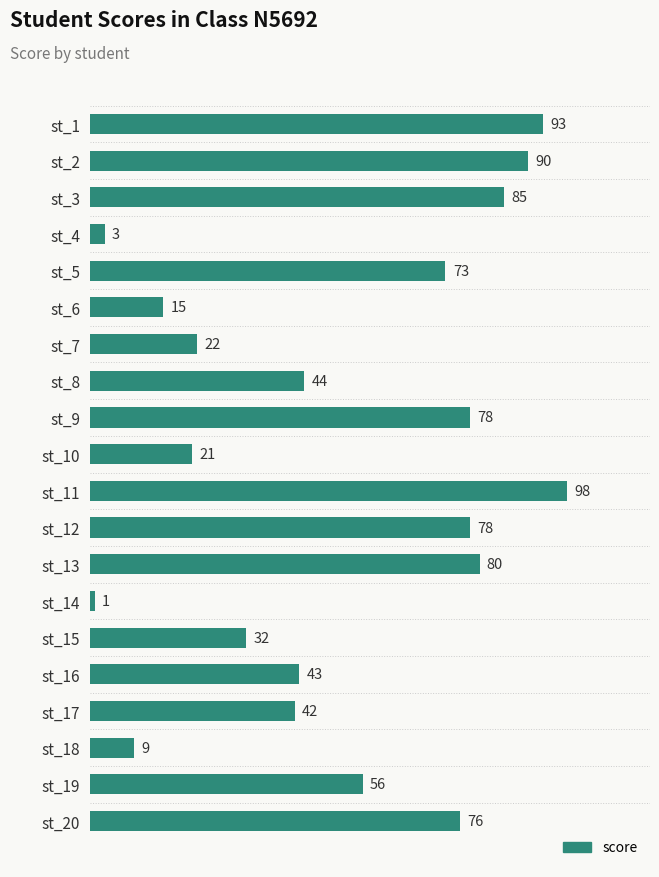

Reading top to bottom, extract all data points from this chart.

st_1=93	st_2=90	st_3=85	st_4=3	st_5=73	st_6=15	st_7=22	st_8=44	st_9=78	st_10=21	st_11=98	st_12=78	st_13=80	st_14=1	st_15=32	st_16=43	st_17=42	st_18=9	st_19=56	st_20=76